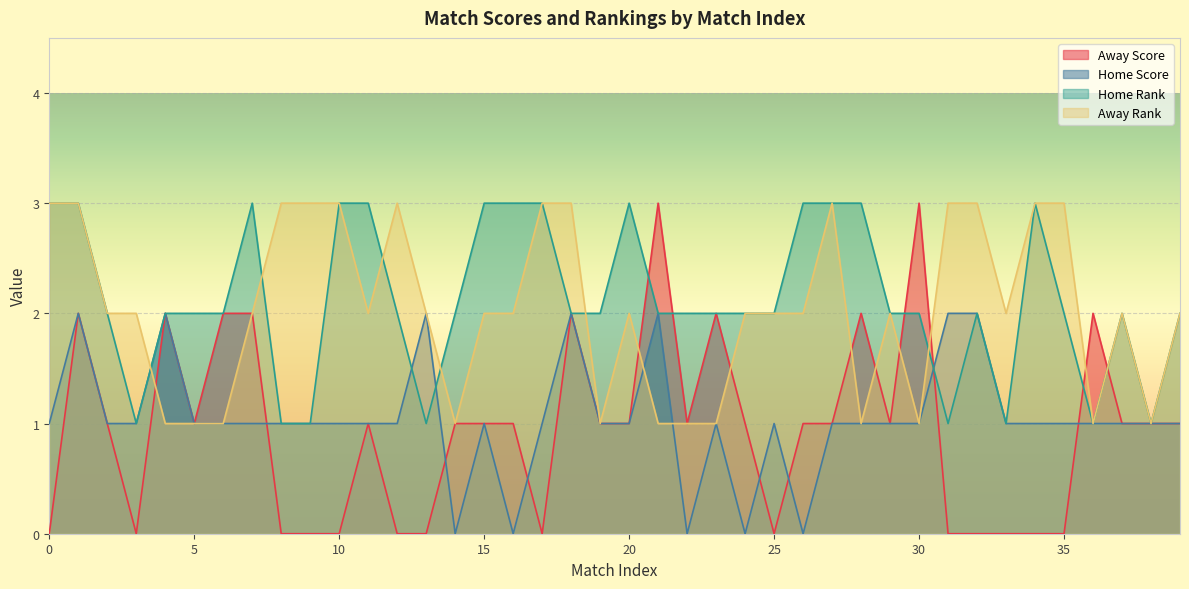

True or false: Away Rank and Away Score cross at least once.

True